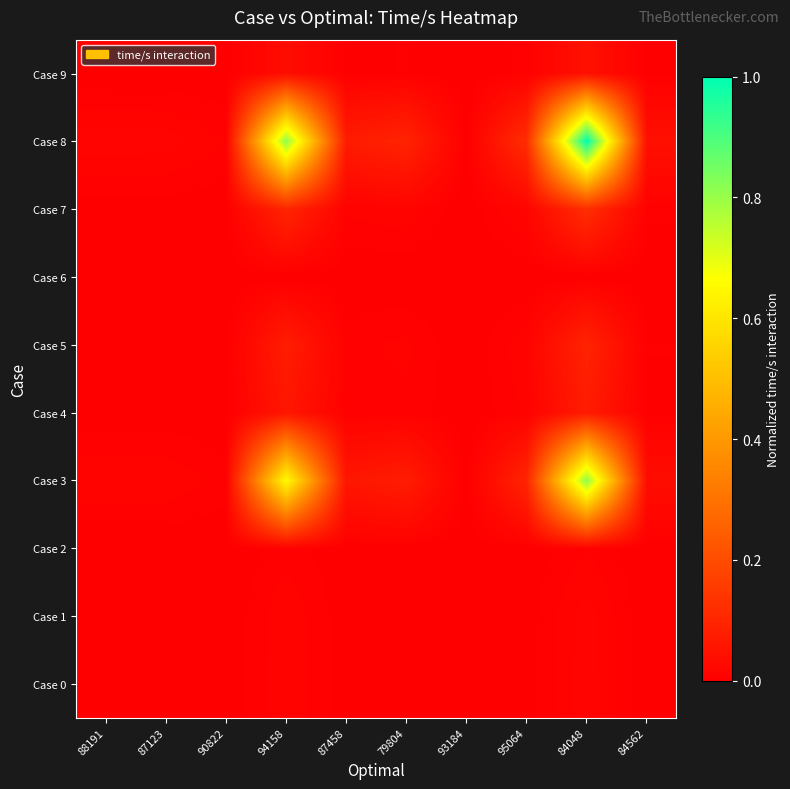

Which category has the lowest value across all series?

93184